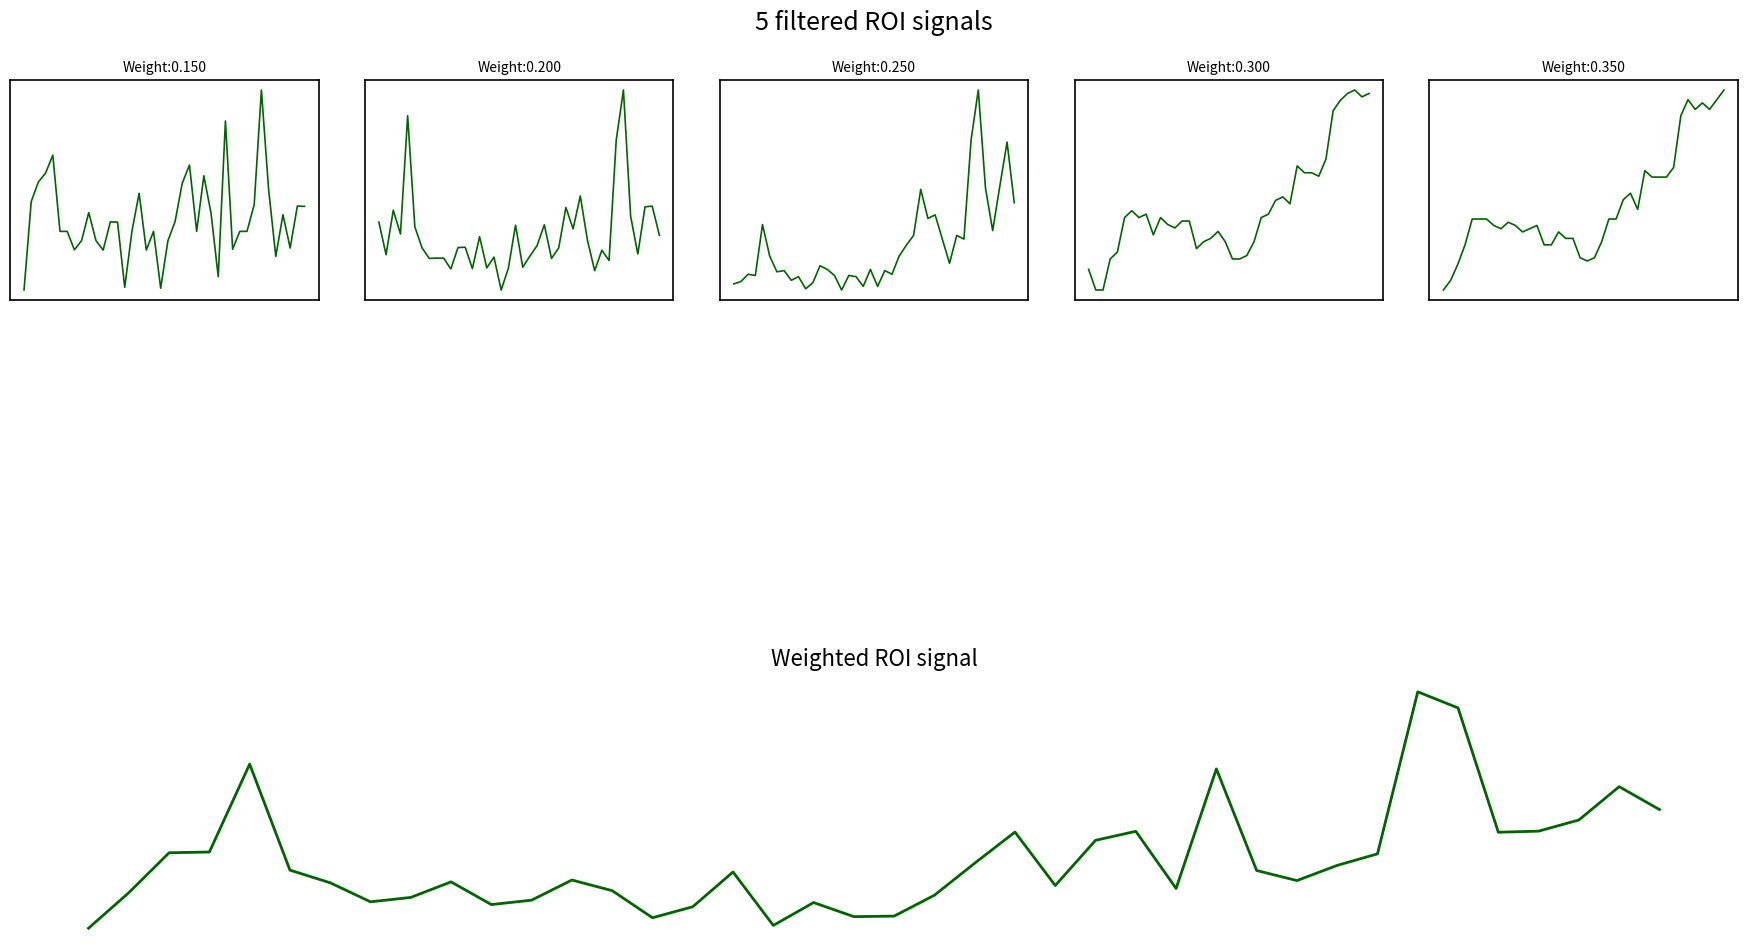

What is the smallest value displayed?

-2.0